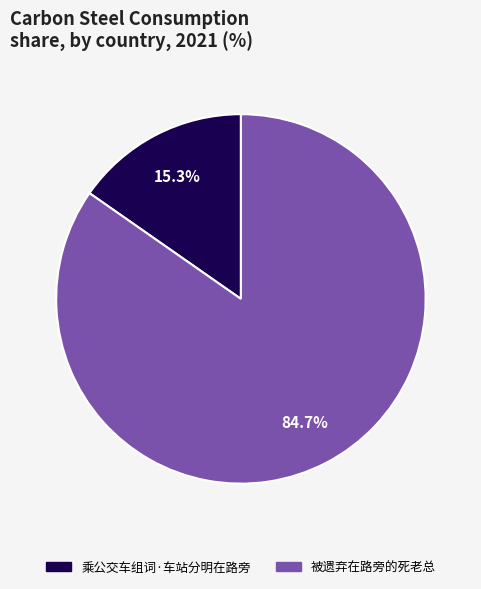

Which slice is the largest?

被遗弃在路旁的死老总